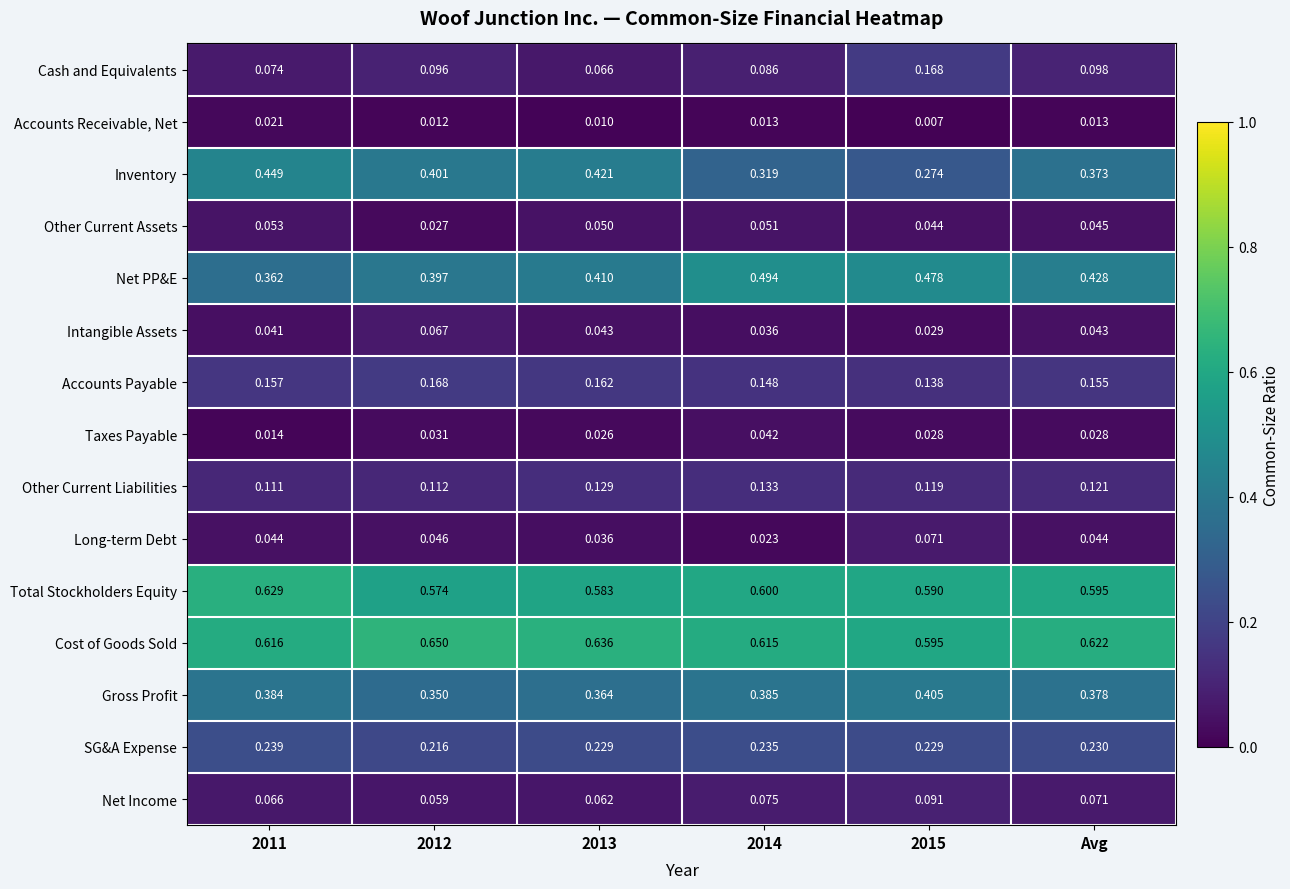

Is the value of Other Current Assets at 2013 greater than the value of Gross Profit at 2012?

No